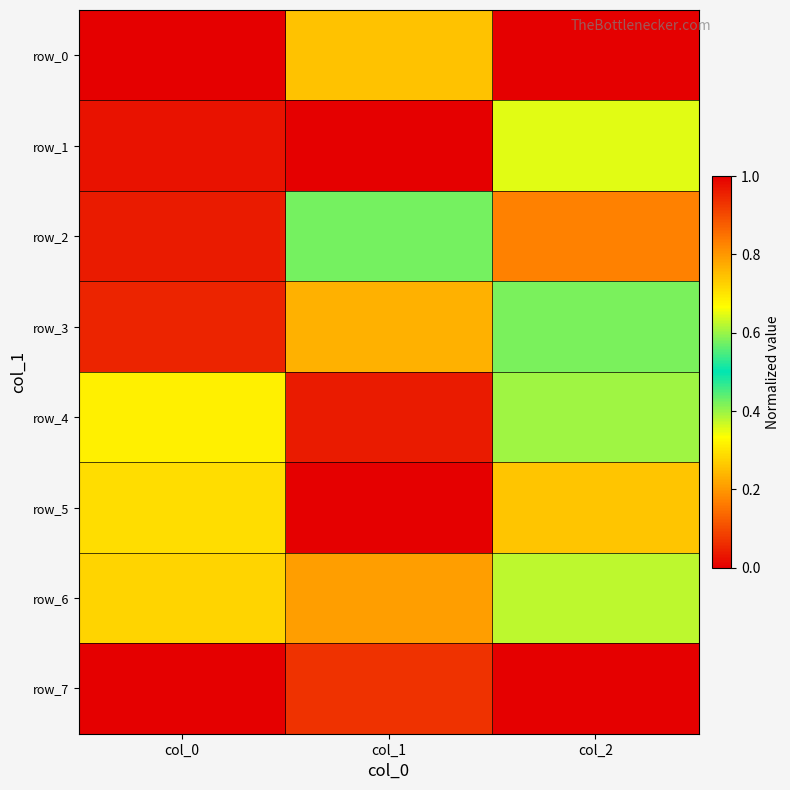

Which category has the highest value across all series?

col_1